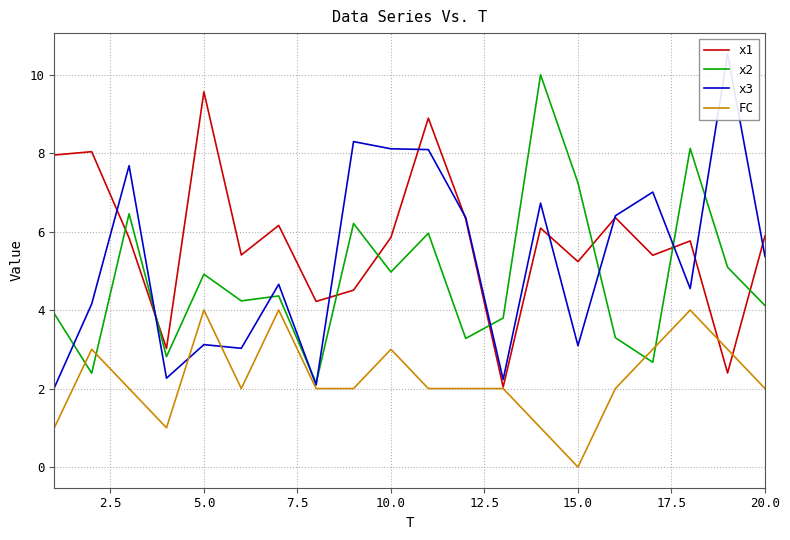

How many interior local peaks does the FC series have?

5